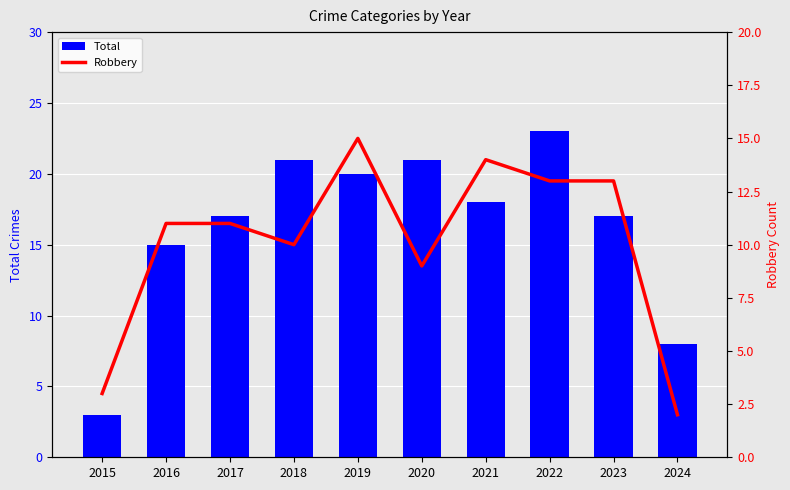

What are all the series names shown in the legend?

Total, Robbery